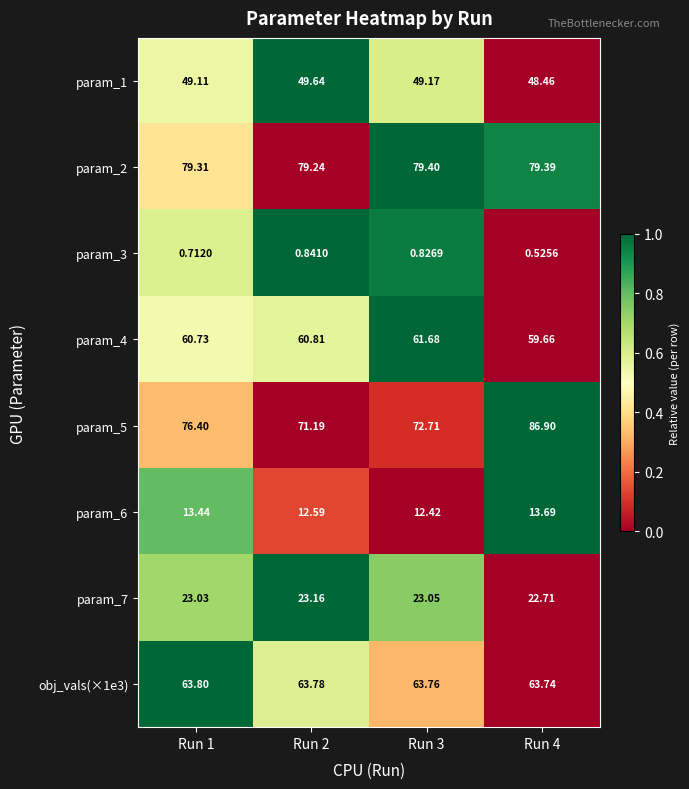

At how many categories does at least one series exceed 0?

4